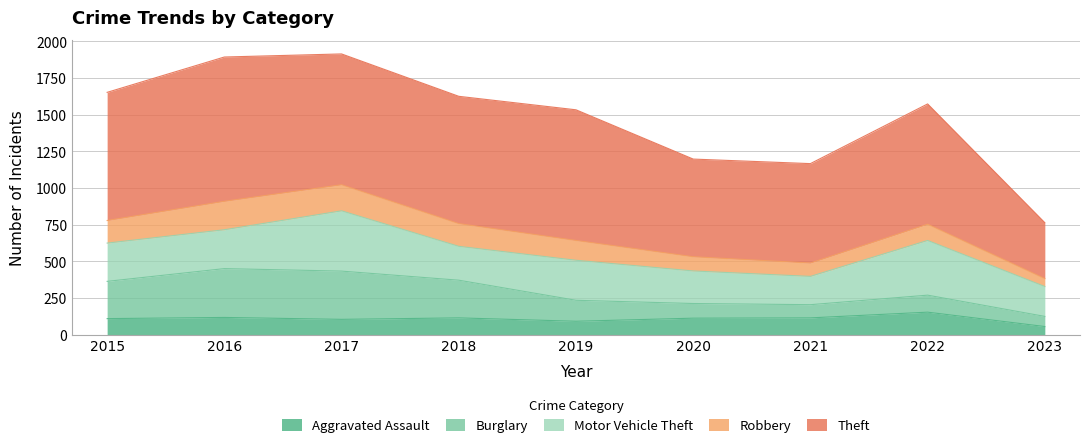

The value of Burglary at 2015 is 446. True or false?

False